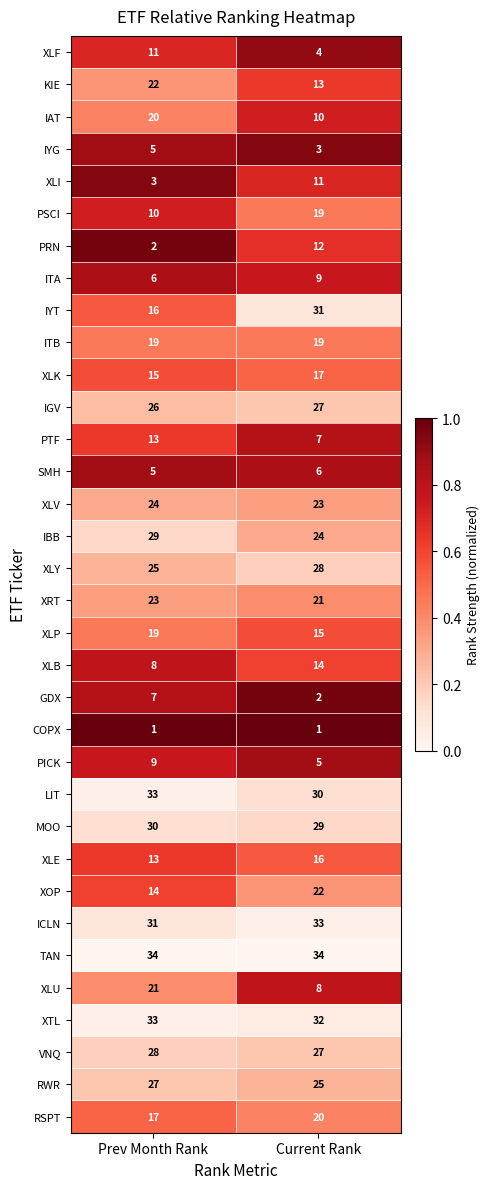

Which series has the largest range (max minus min)?

IYT